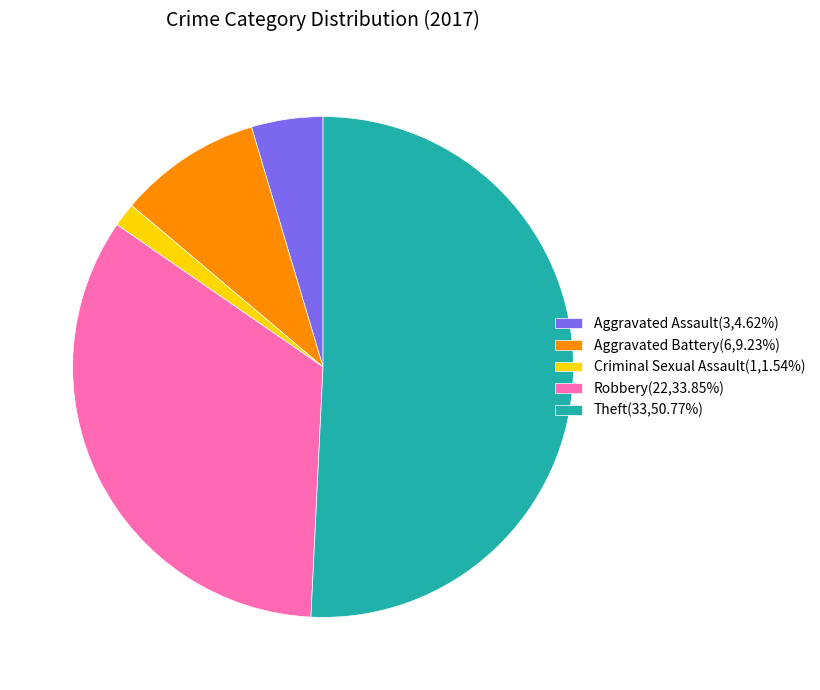

What is the smallest slice in the pie chart?

Criminal Sexual Assault